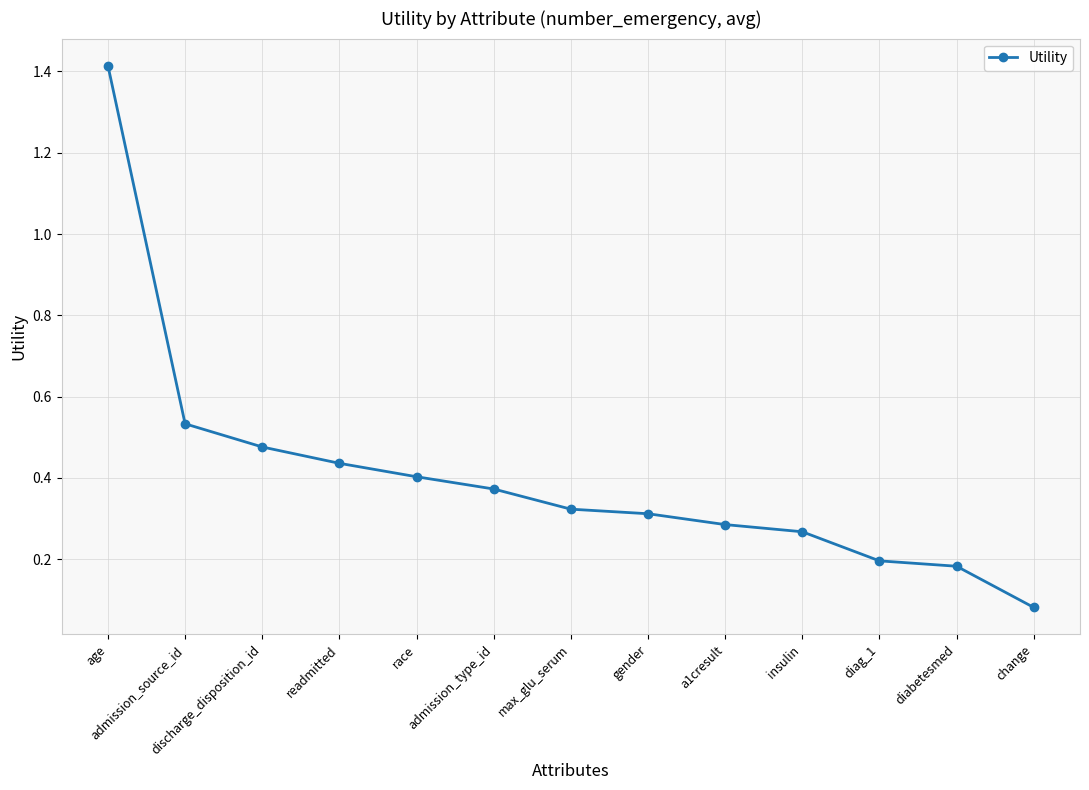

What is the greatest value displayed?

1.4